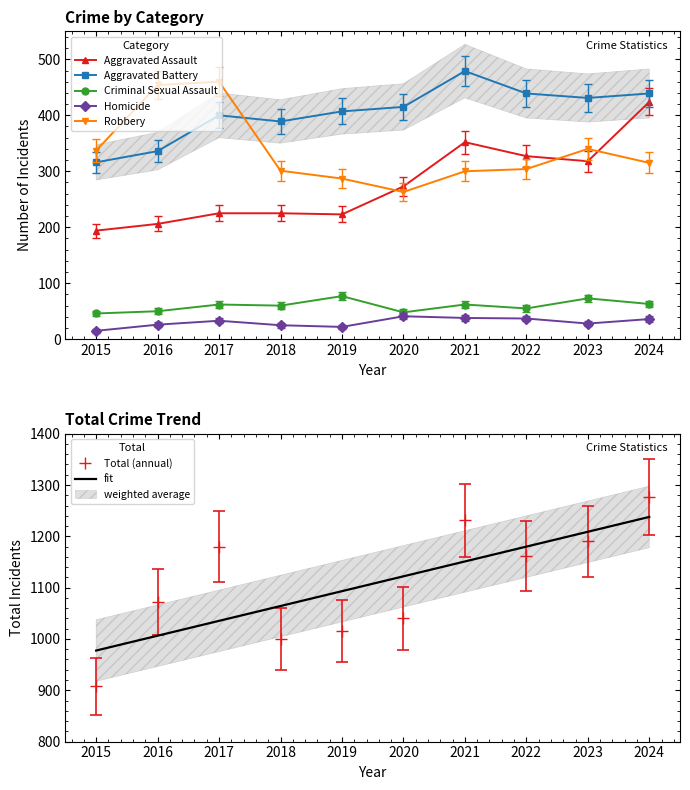

Does the chart have visible grid lines?

No